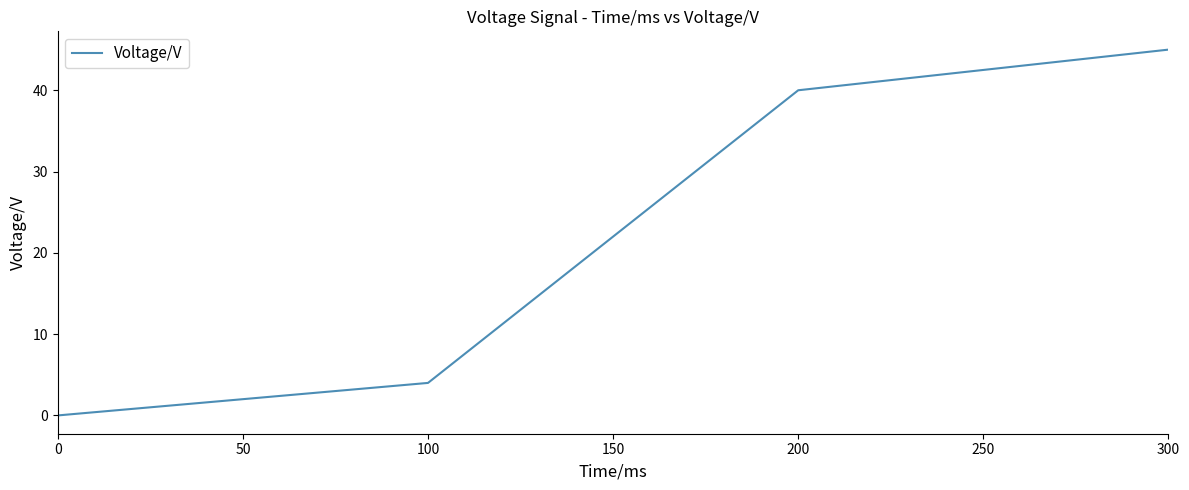

List the labels in order of value, largest first.

300, 200, 100, 0